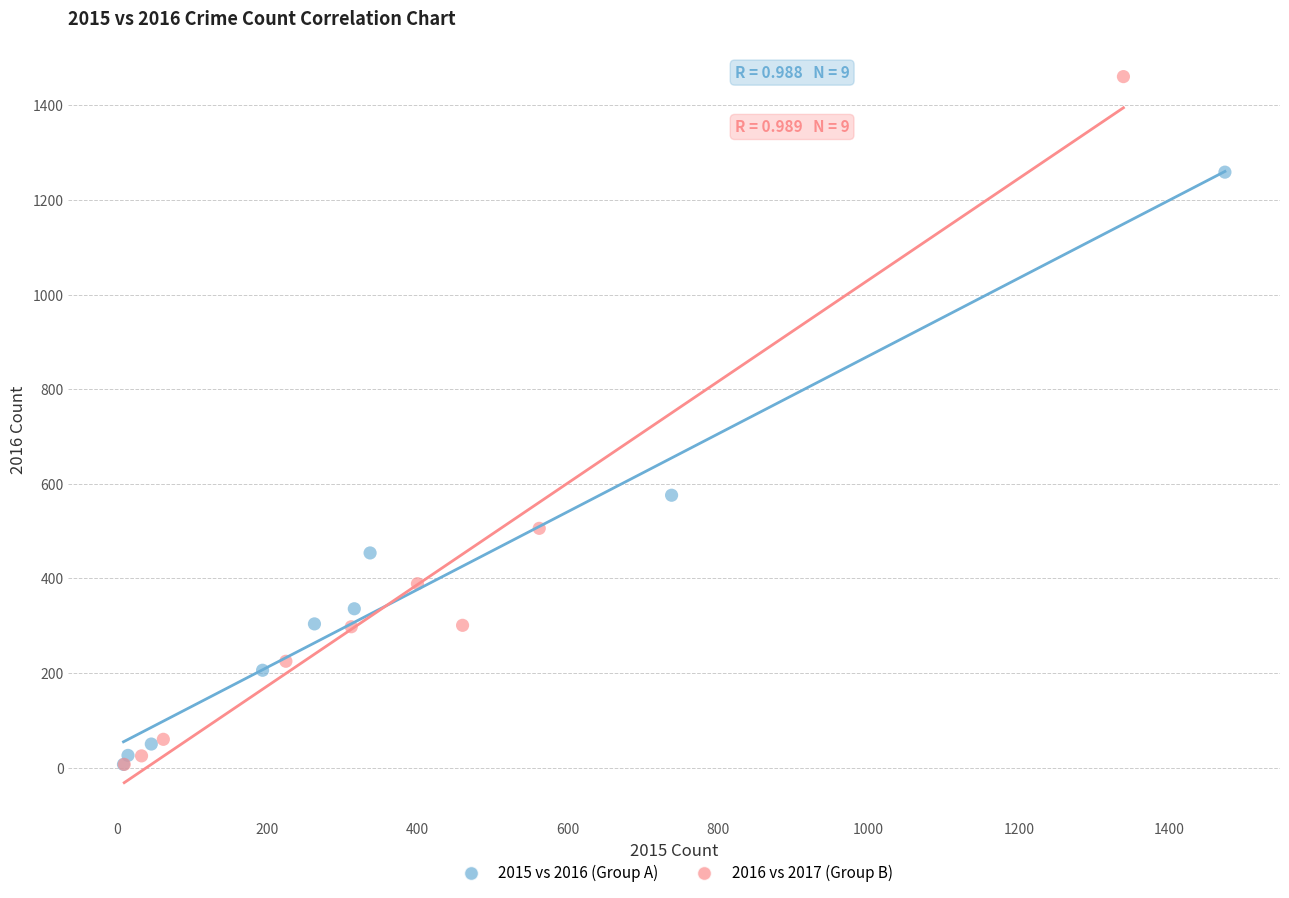

Which series contains the highest Y value?

2016 vs 2017 (Group B)